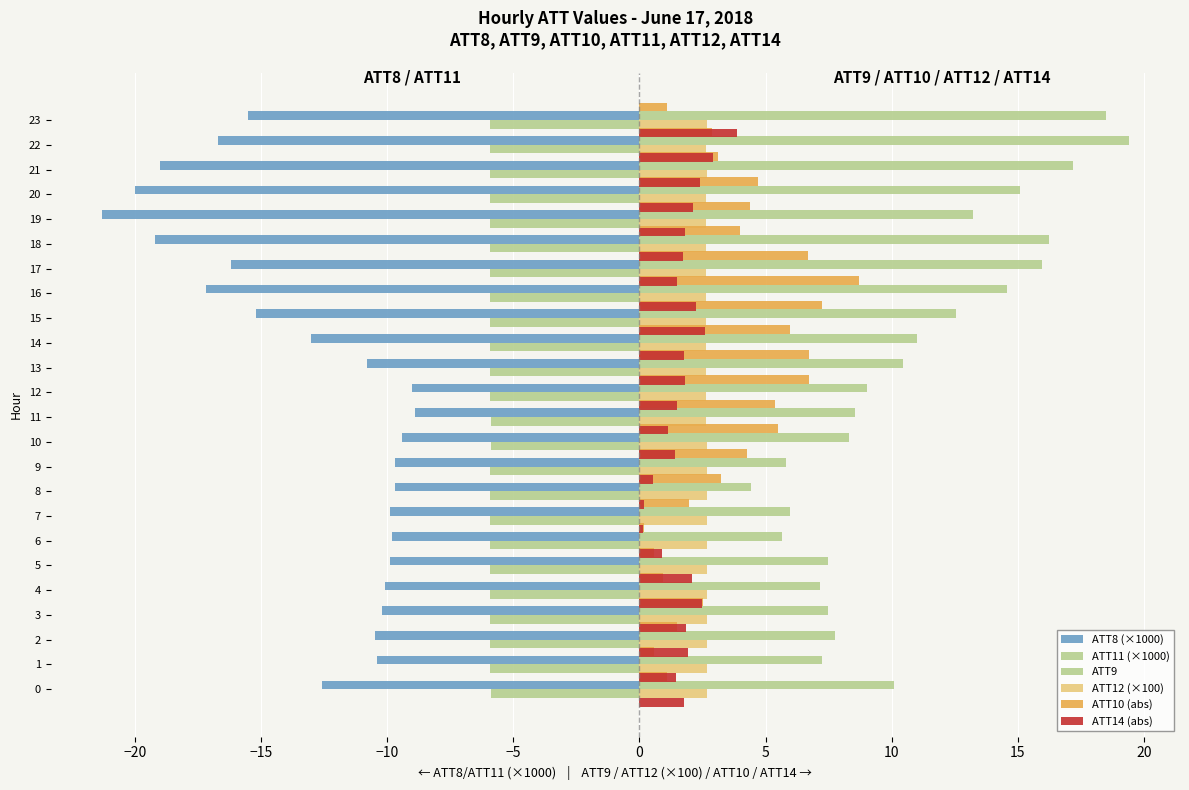

How many data points in ATT9 are above 10?

12